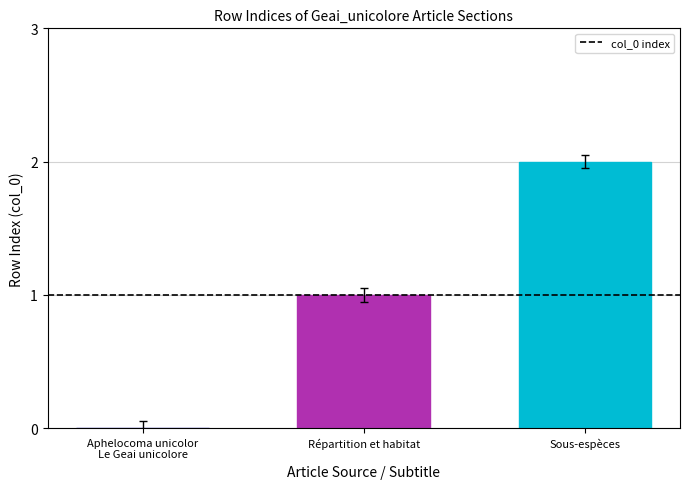

What is the sum of all values?

3